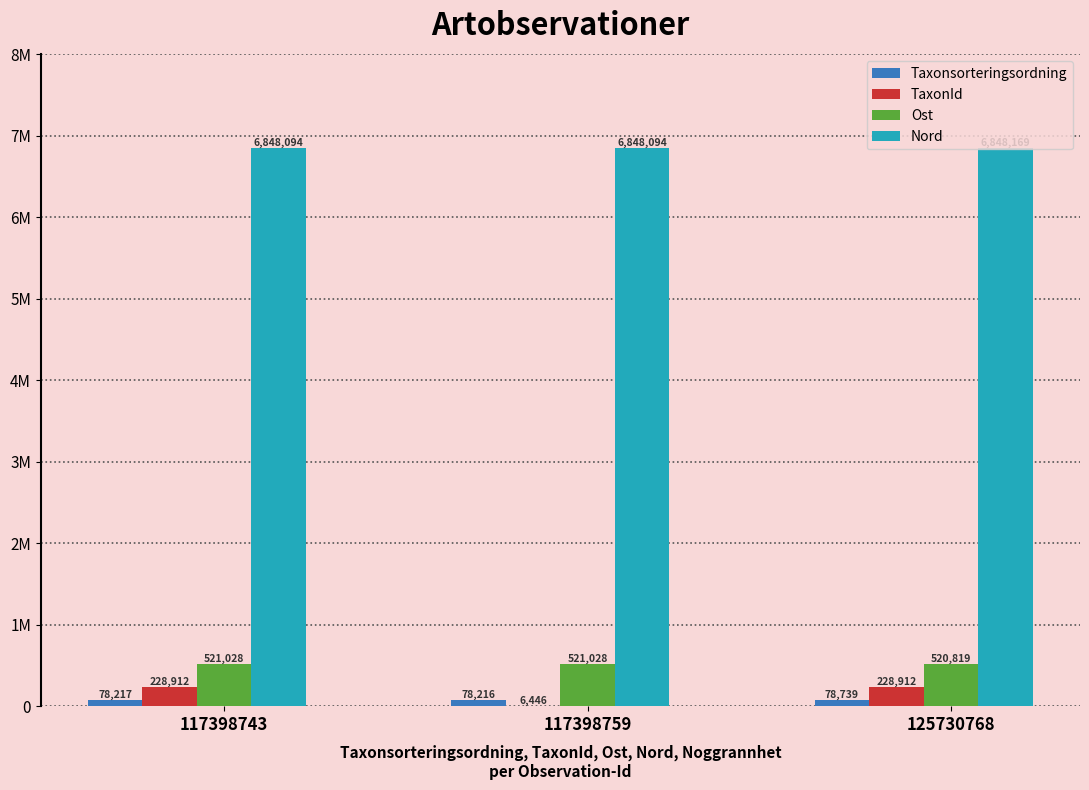

What value does the Ost series have at 125730768, to the nearest 50?

520800